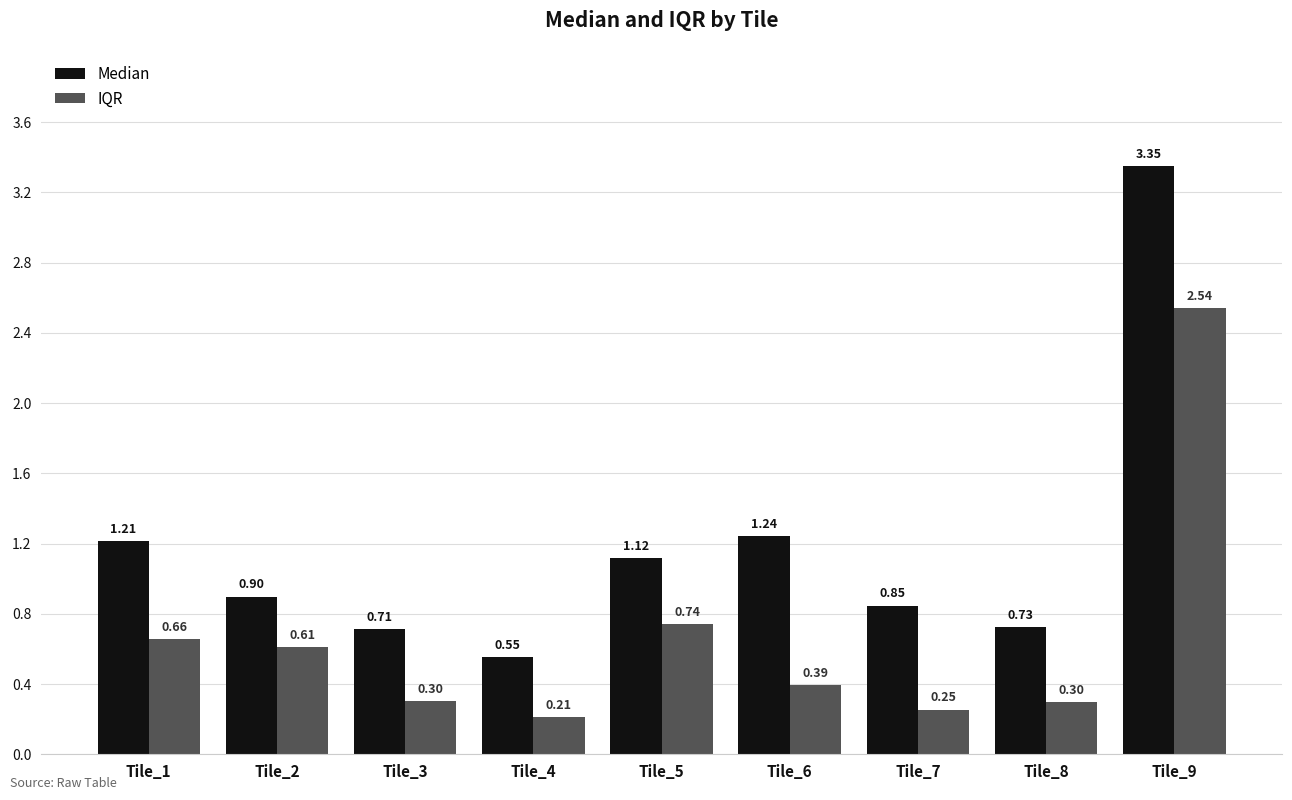

How many bars are there in total?

18